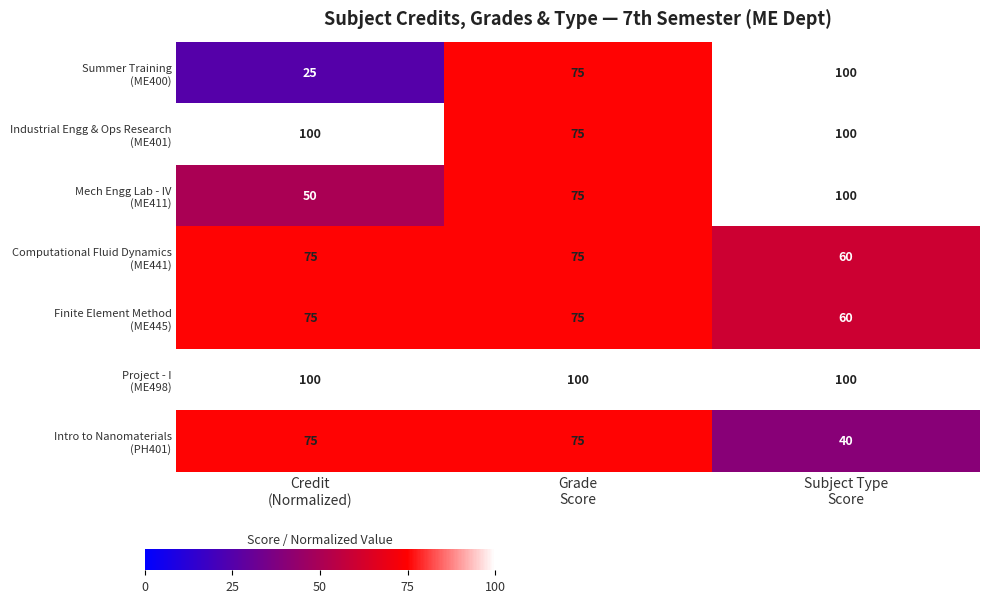

At how many categories does at least one series exceed 82?

3